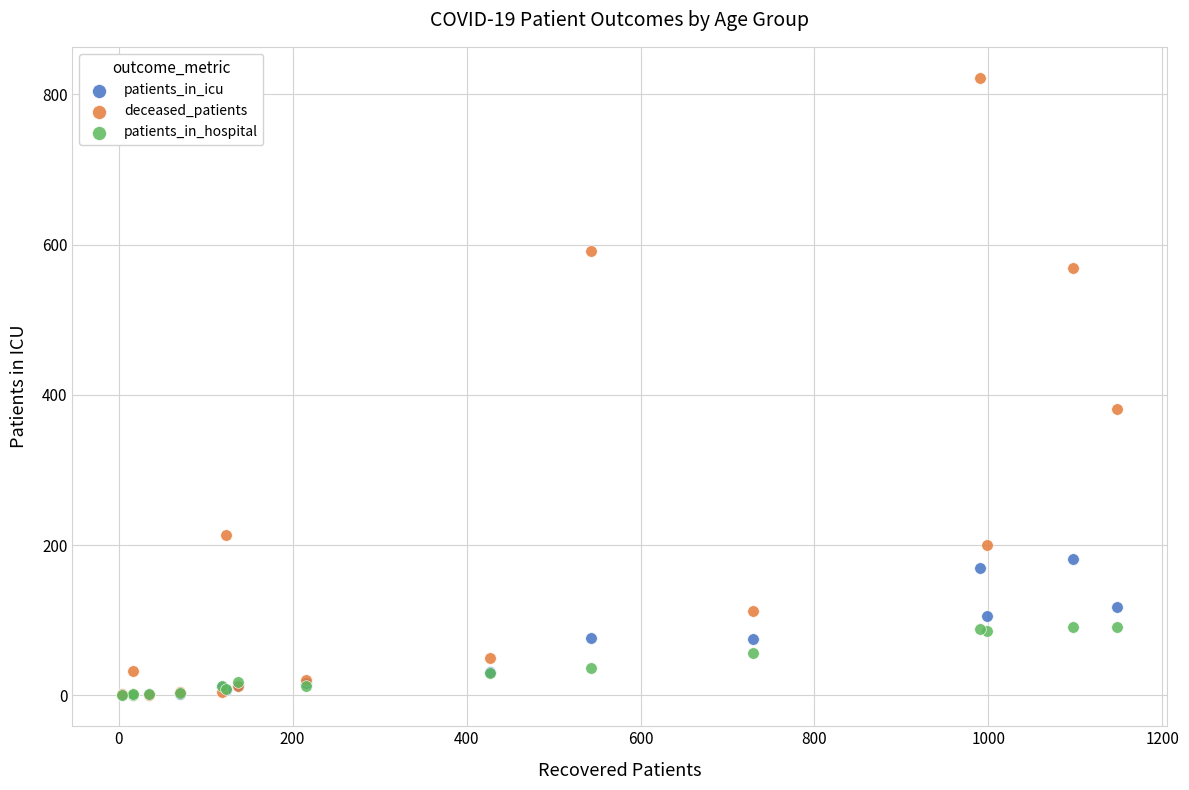

What are all the series names shown in the legend?

patients_in_icu, deceased_patients, patients_in_hospital